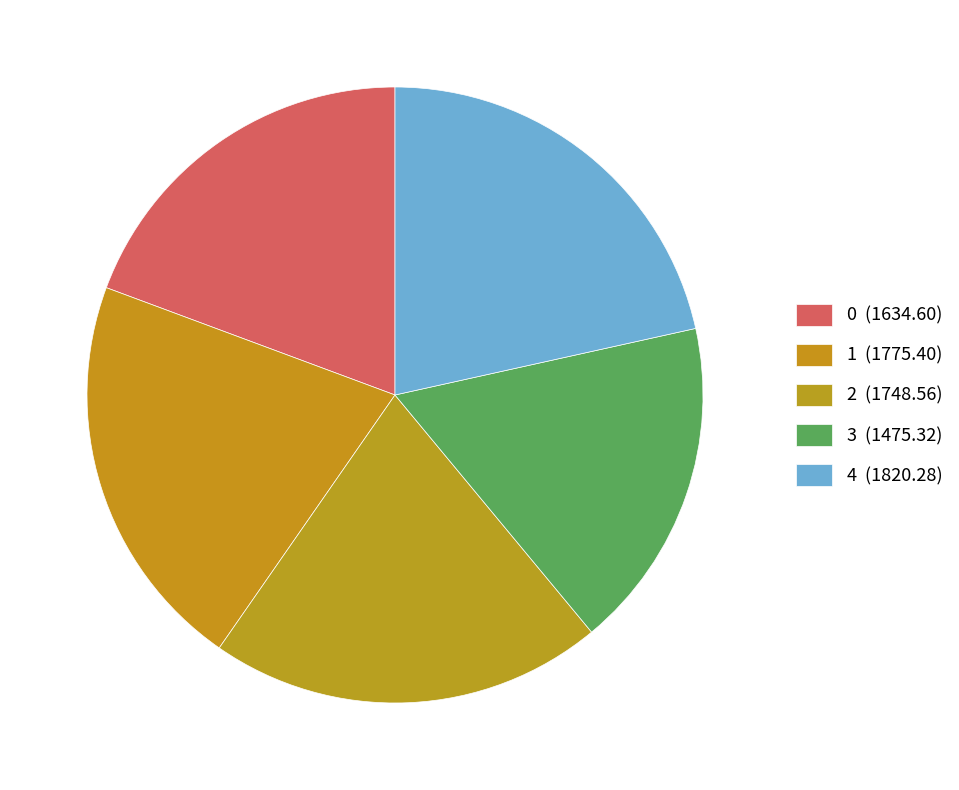

To the nearest percent, what is the average slice percentage?

20%